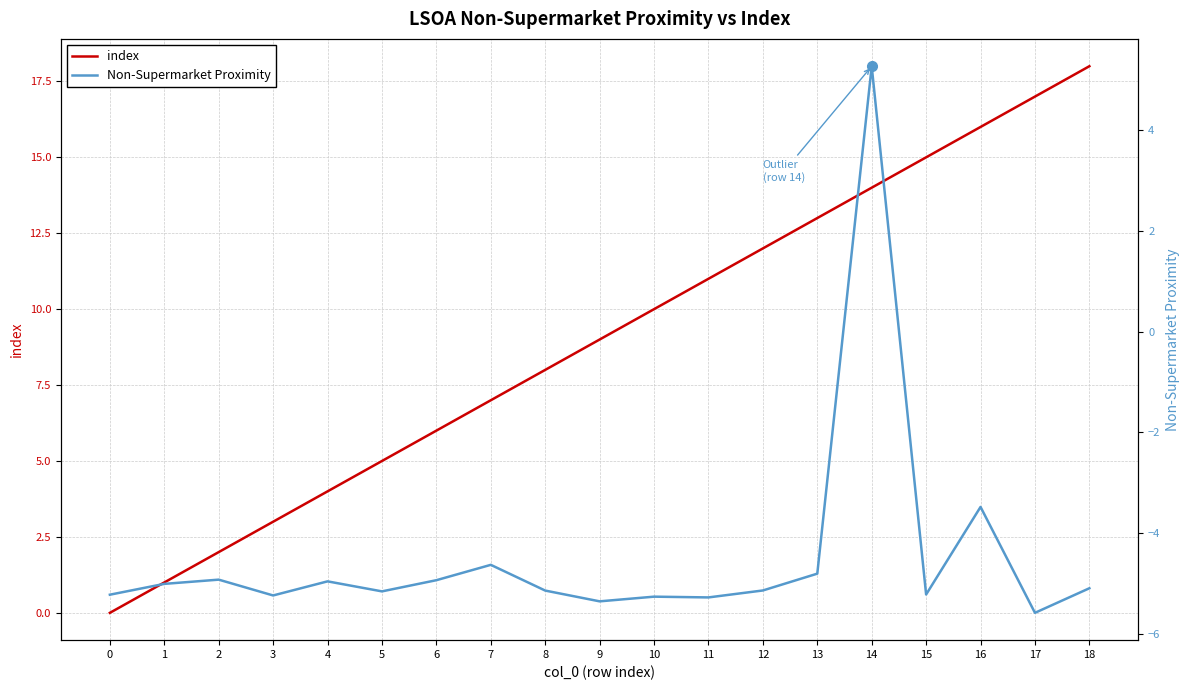

True or false: Non-Supermarket Proximity and index cross at least once.

False